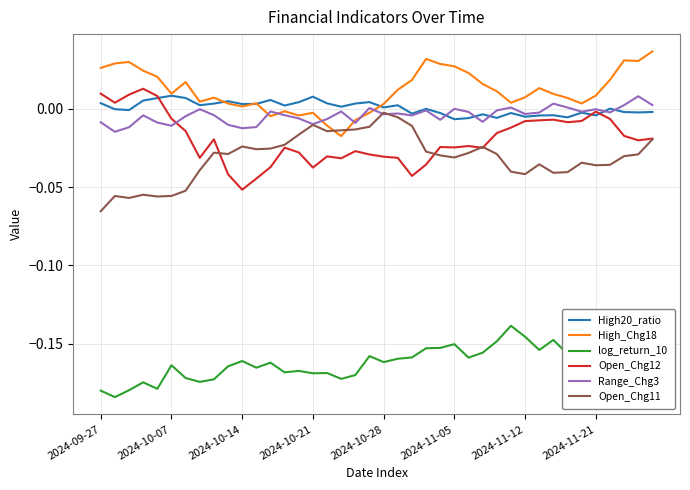

True or false: High_Chg18 and log_return_10 cross at least once.

False